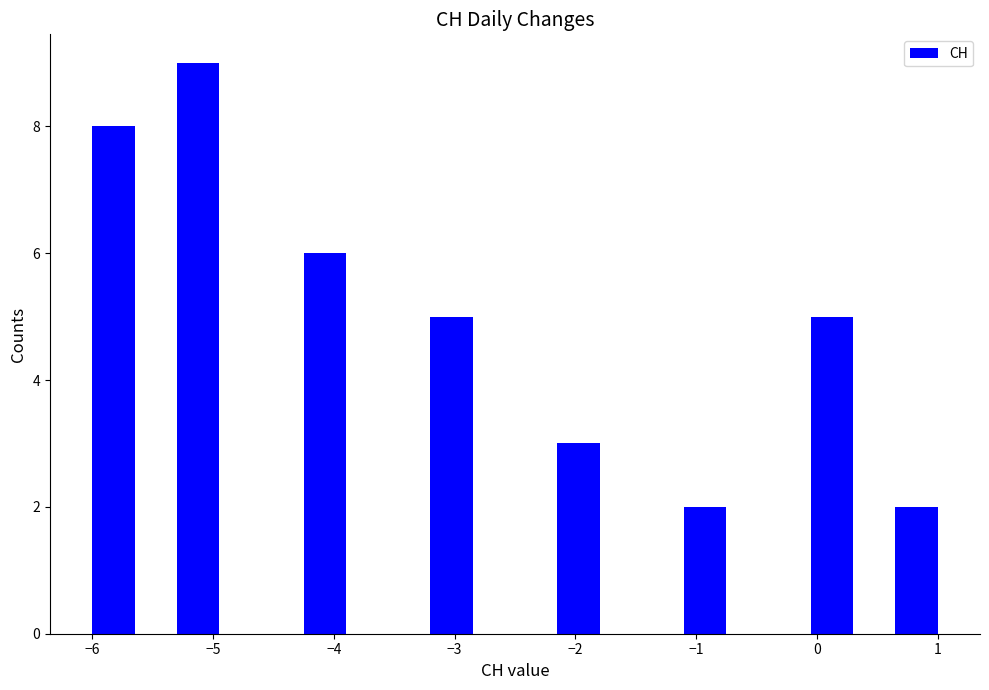

Read against the x-axis, roughly where is the centre of the tallest bar?

-5.1